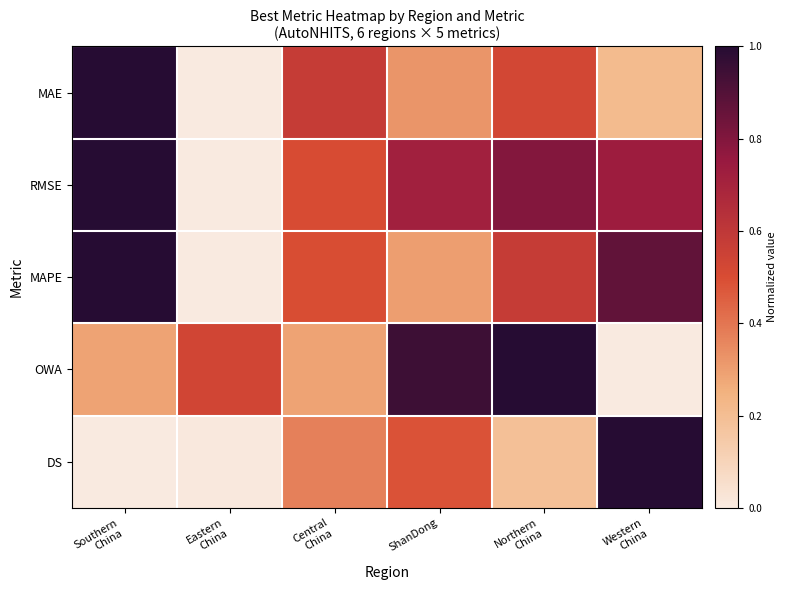

Between Northern China and Western China, which series saw the biggest shift?

OWA